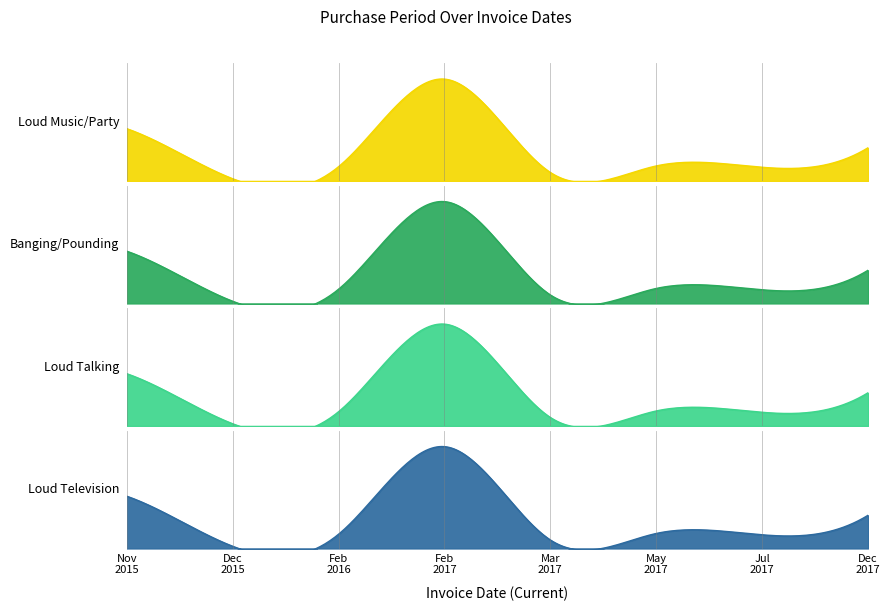

Reading right to left, extract all data points from this chart.

130	58	63	39	382	60	16	200